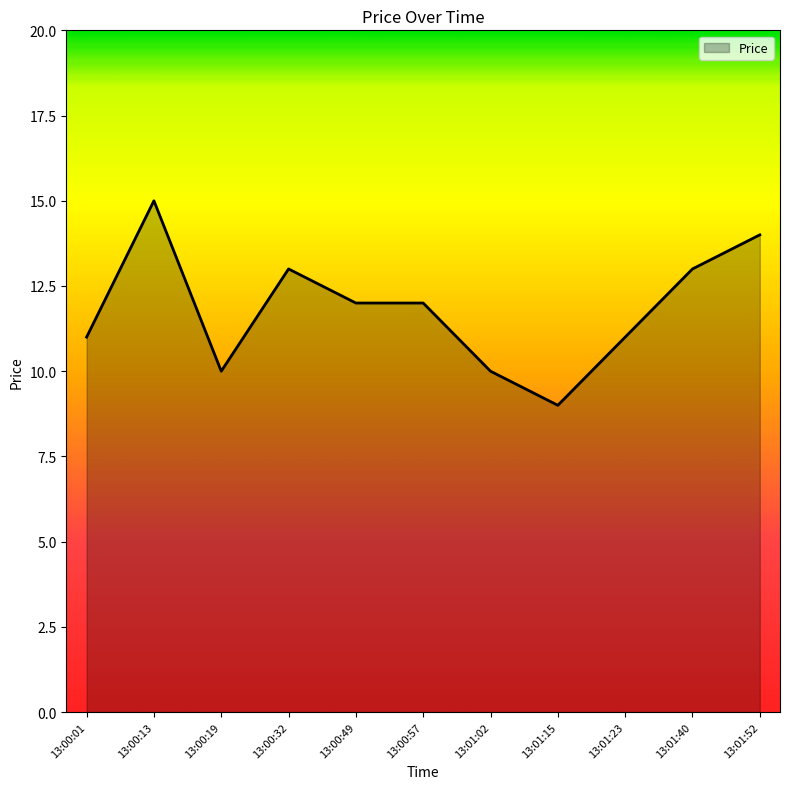

Count the number of categories in the chart.

11